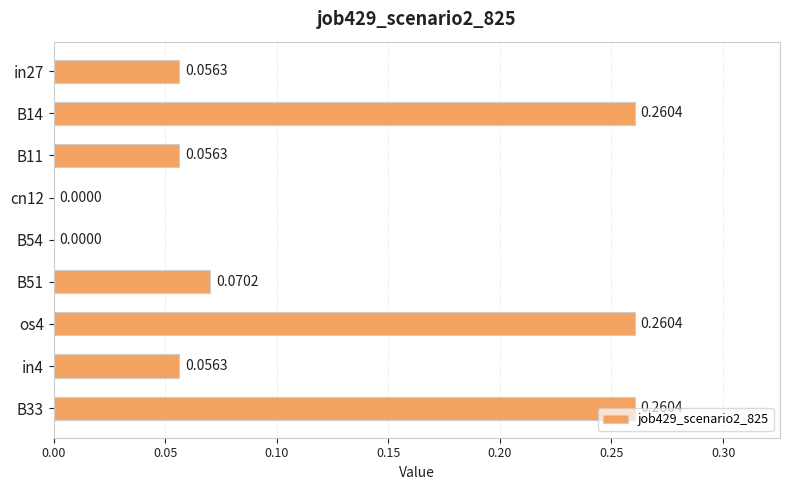

Between B54 and B51, which is larger?

B51